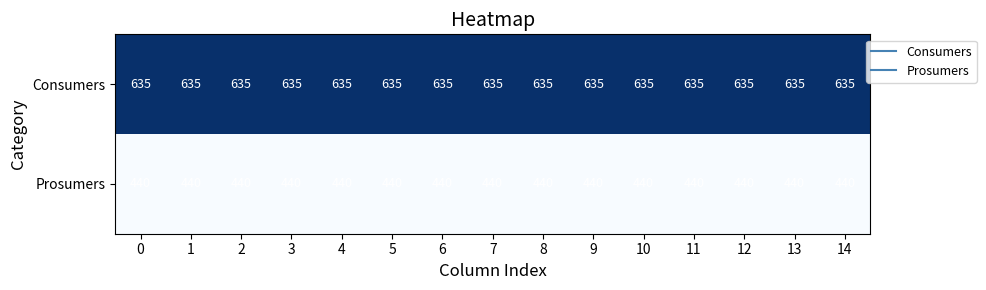

What is the spread (max minus min) of values at 0?

195